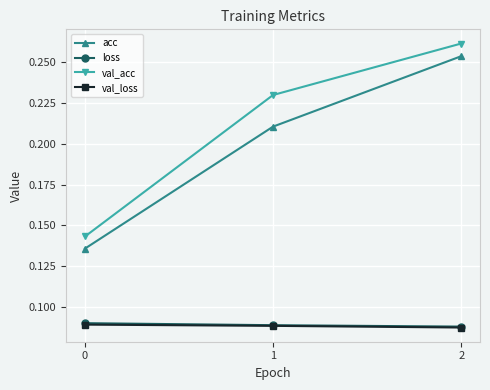

Between 1 and 2, which series saw the biggest shift?

acc